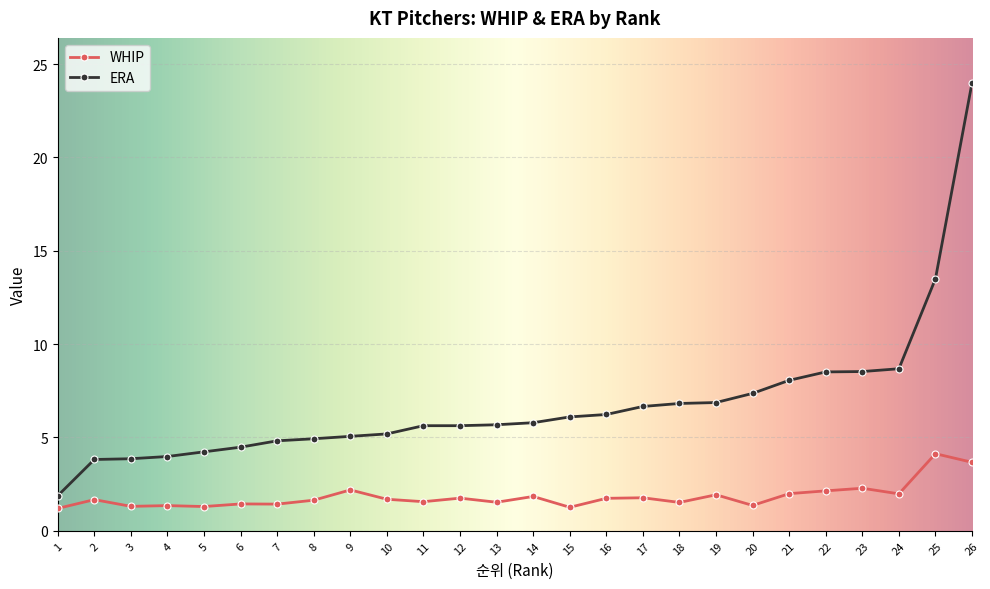

At 25, list the series in order from smallest to largest.

WHIP, ERA